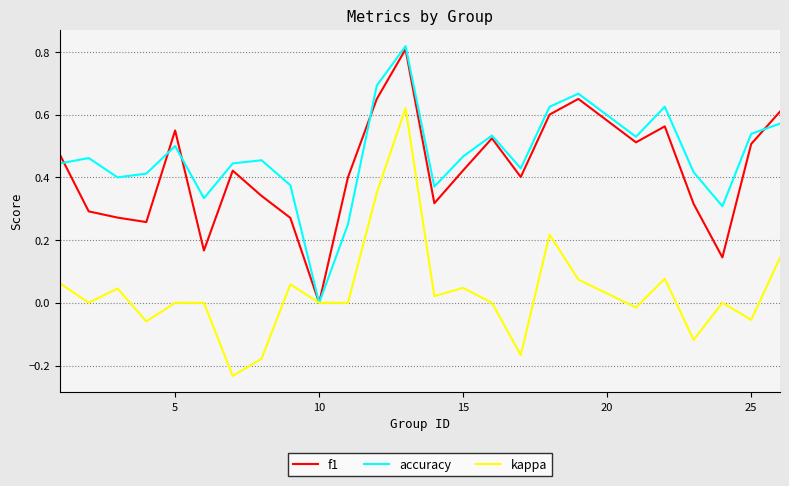

Which series has the largest total across all categories?

accuracy